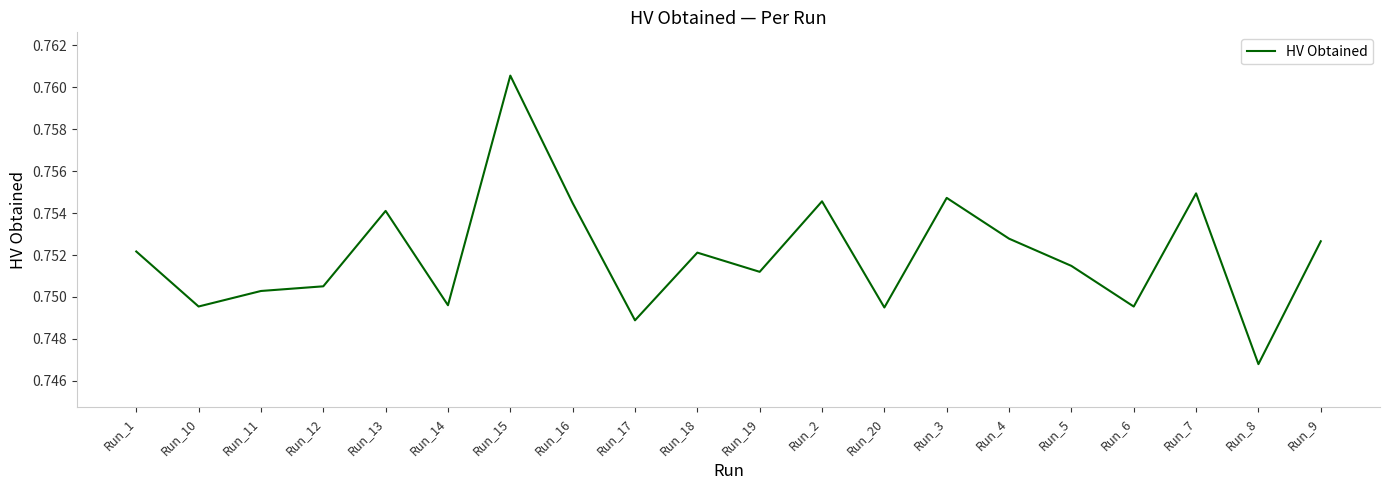

Where is the data nearest to the value 0?

Run_8